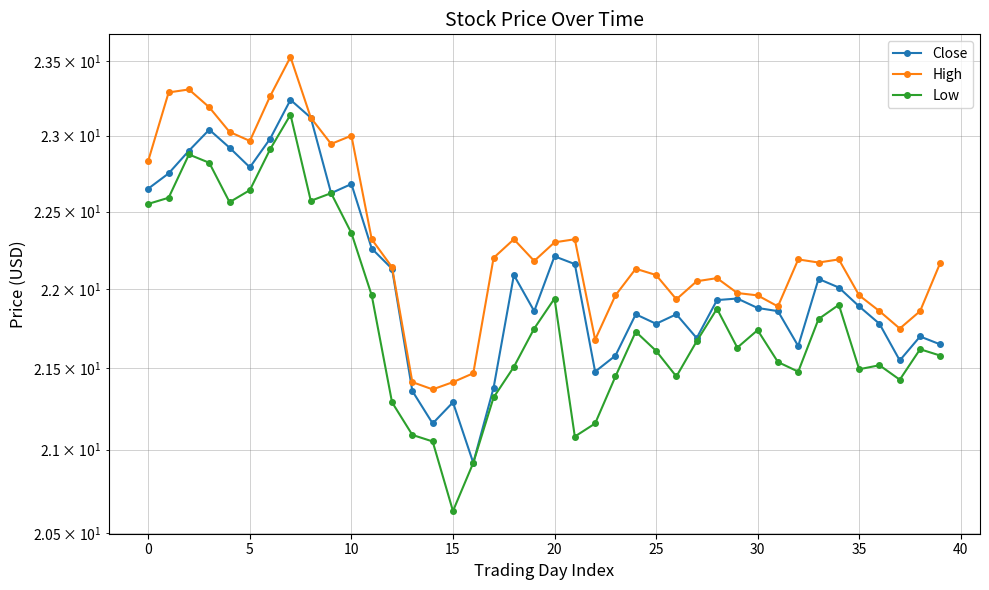

Between 13 and 36, which is larger?

36